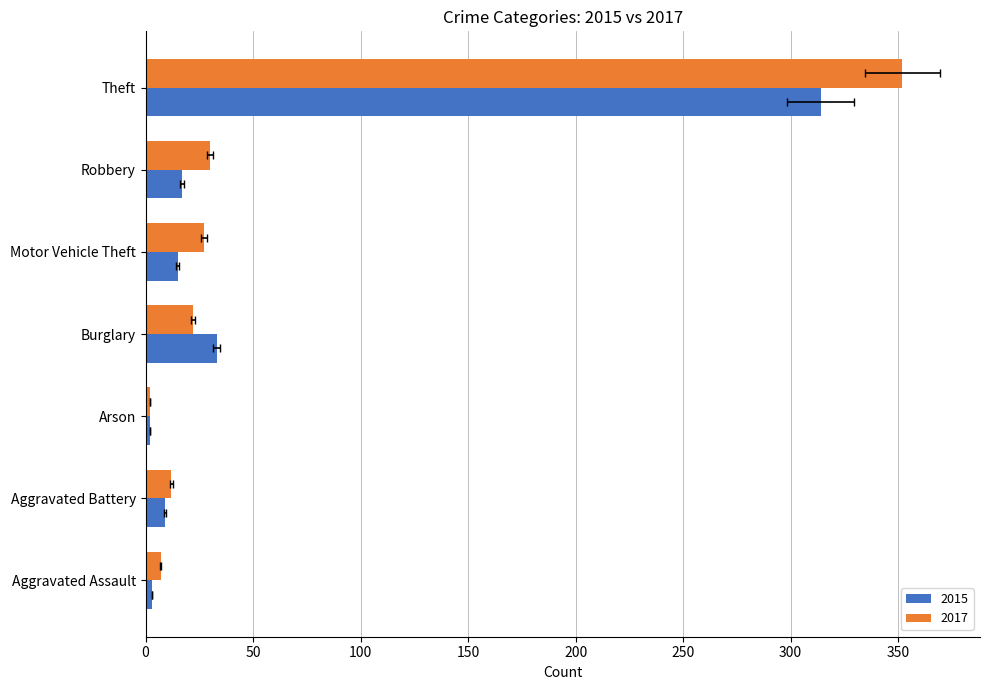

What is the difference between the 2017 values at Aggravated Battery and Robbery?

18